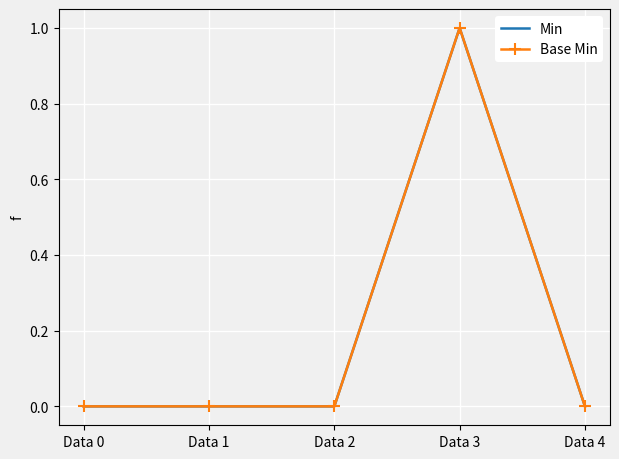

How many positive values does the Base Min series have?

1